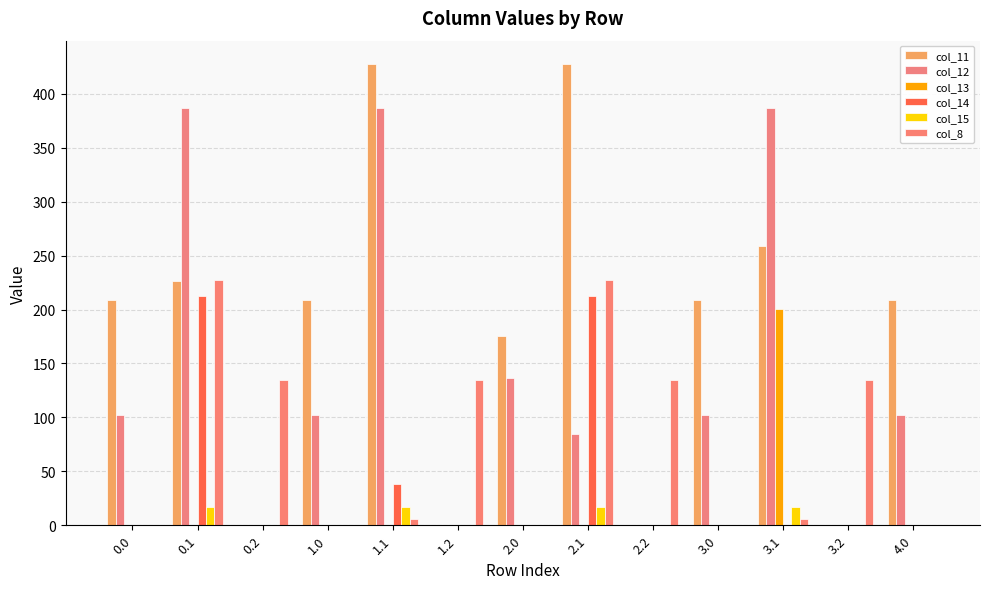

What is the label of the 9th bar from the right?

1.1